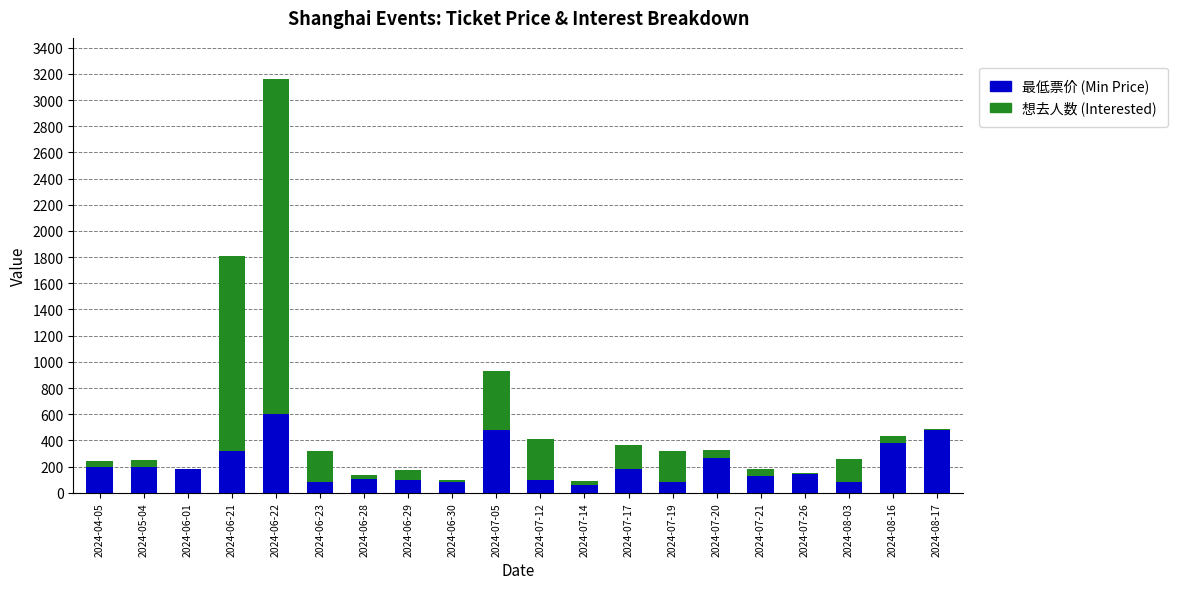

At which category is the sum across all series the highest?

2024-06-22